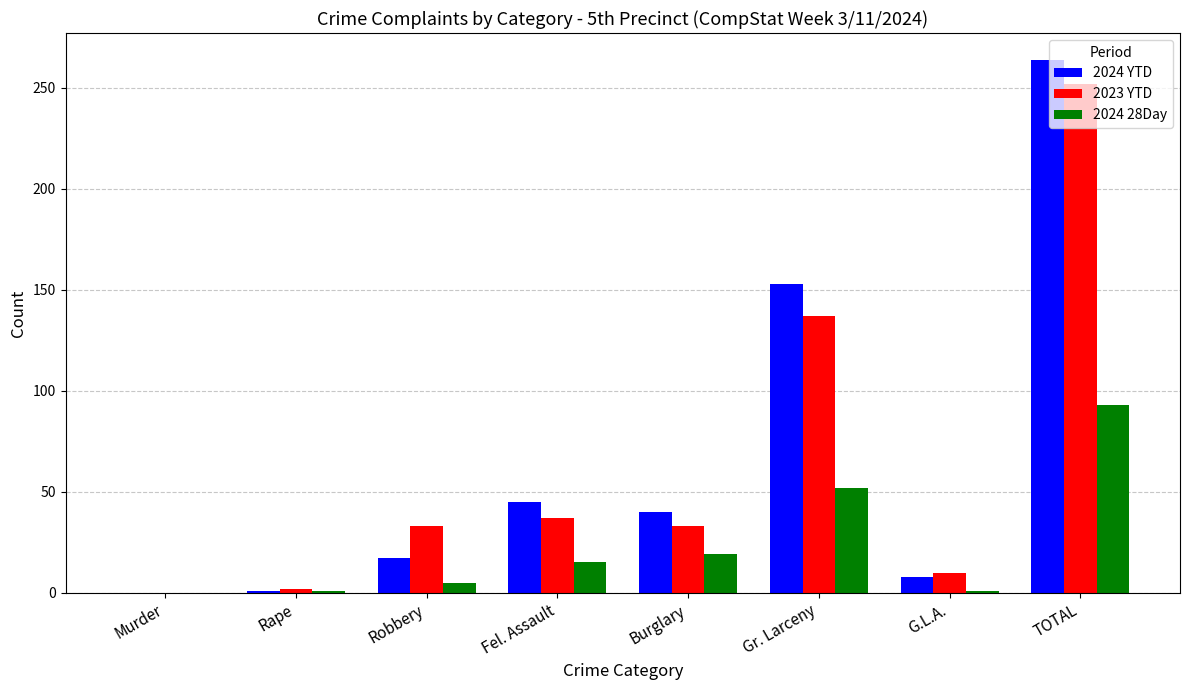

The value of 2024 YTD at Murder is 0. True or false?

True